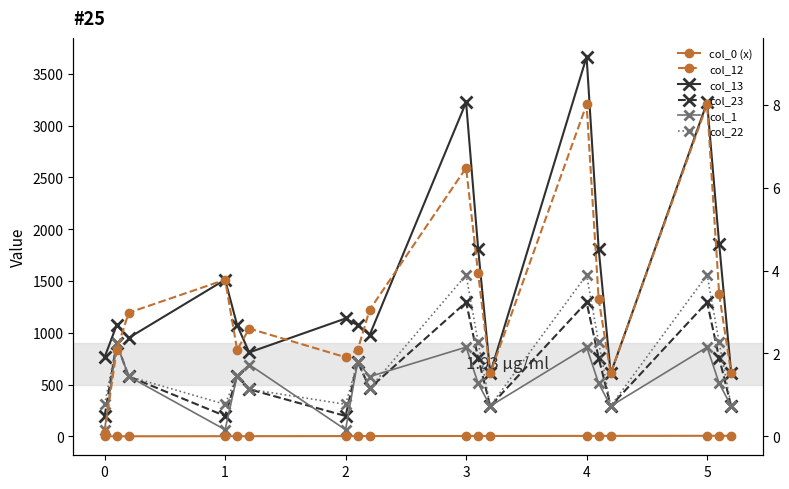

Which series has the largest total across all categories?

col_13